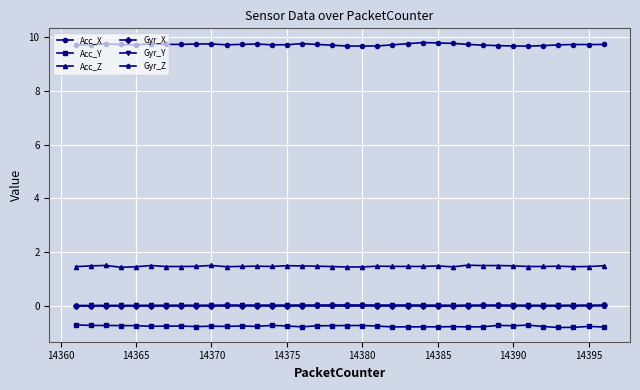

True or false: Acc_Y and Gyr_X cross at least once.

False